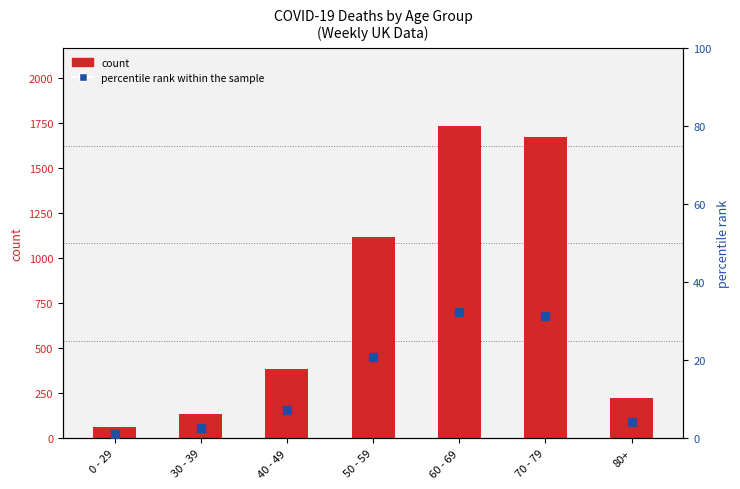

At how many categories does at least one series exceed 665?

3